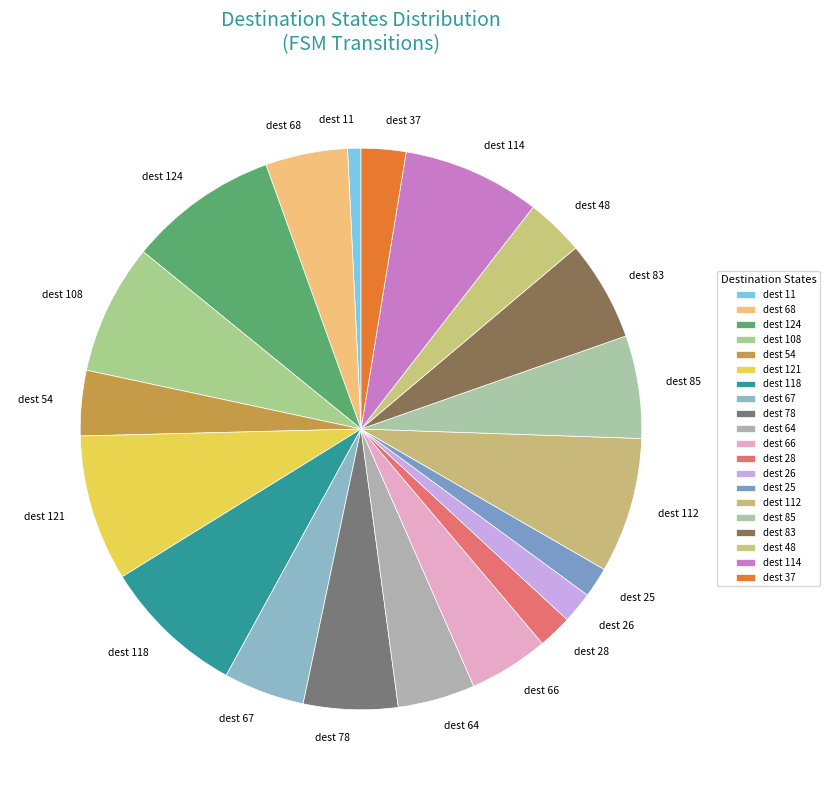

Is the sum of dest 37 and dest 28 greater than half?

No